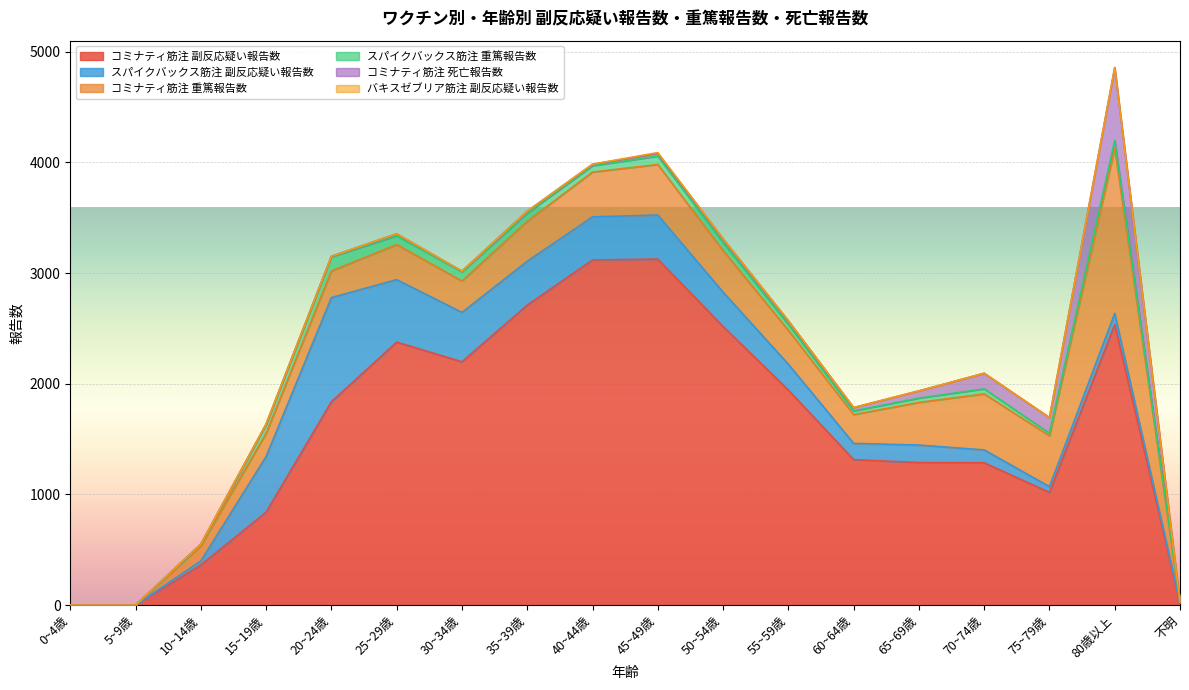

True or false: スパイクバックス筋注 重篤報告数 and バキスゼブリア筋注 副反応疑い報告数 cross at least once.

False